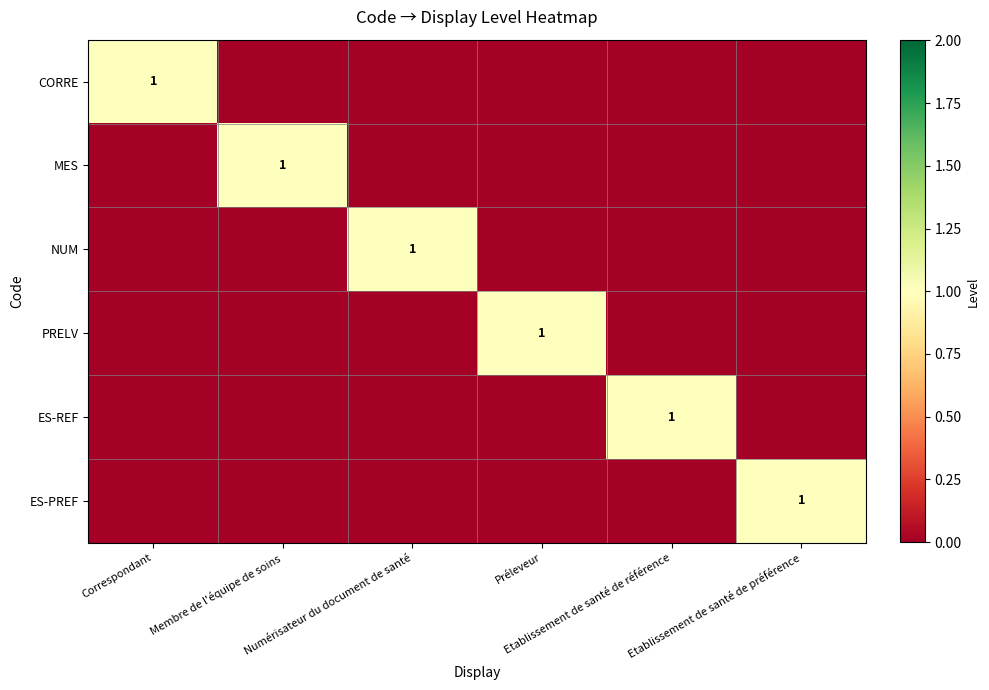

The ES-PREF series shows 1 at Etablissement de santé de préférence. True or false?

True